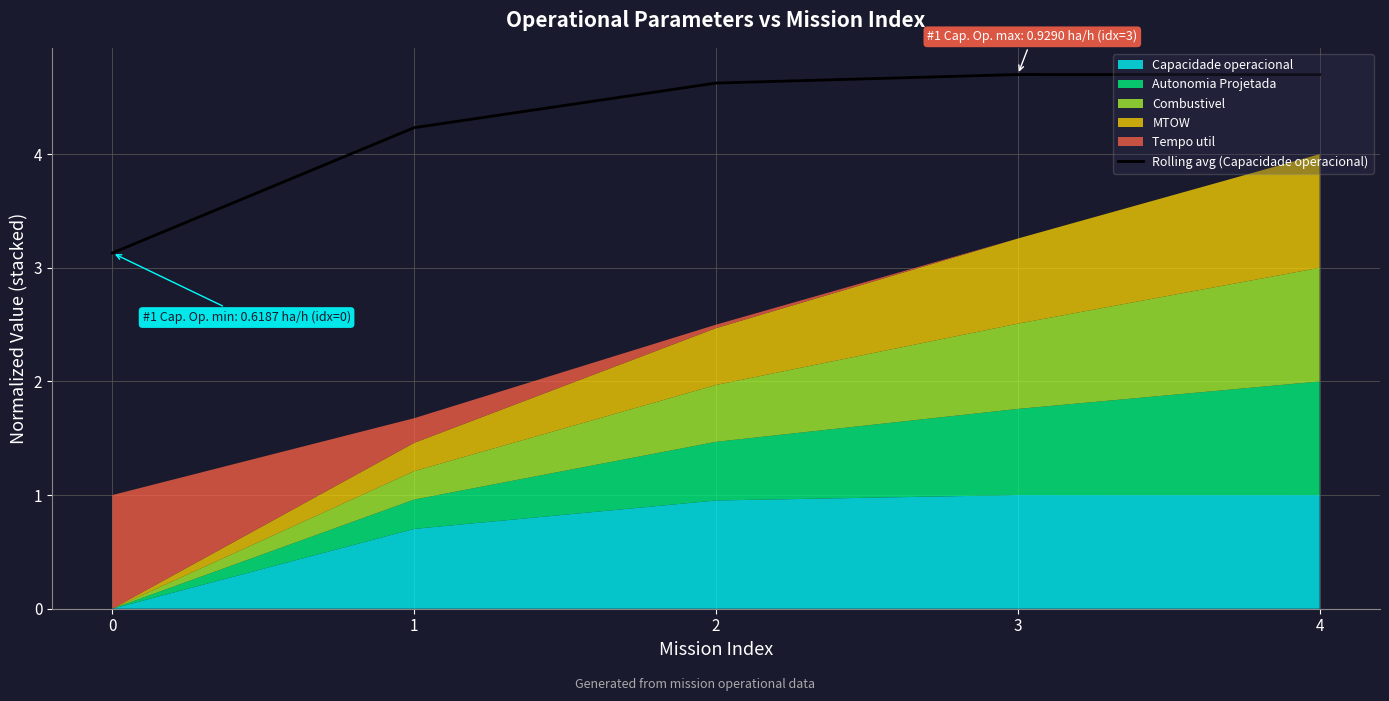

How many lines are shown in the chart?

1